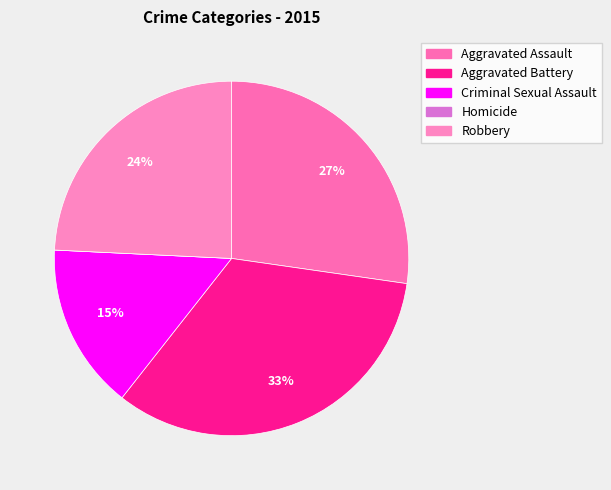

To the nearest percent, what is the average slice percentage?

20%